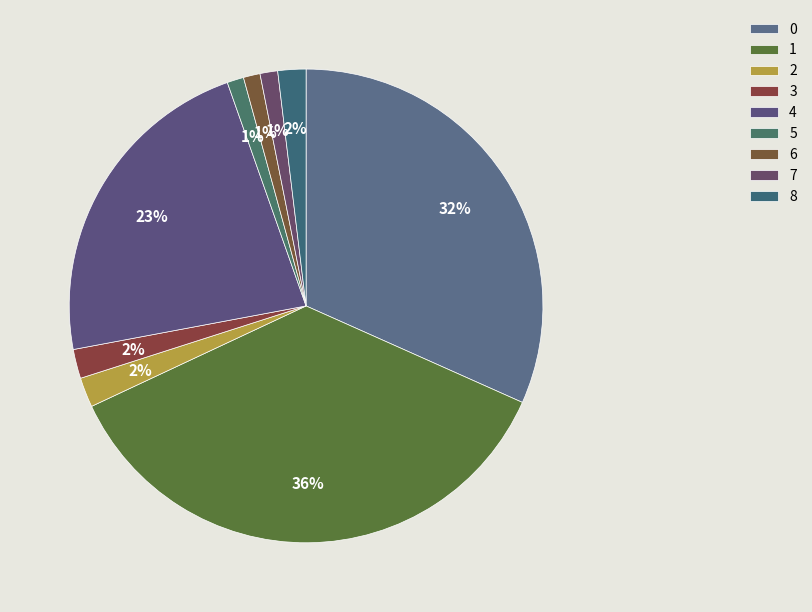

True or false: 8 accounts for 9% of the total.

False